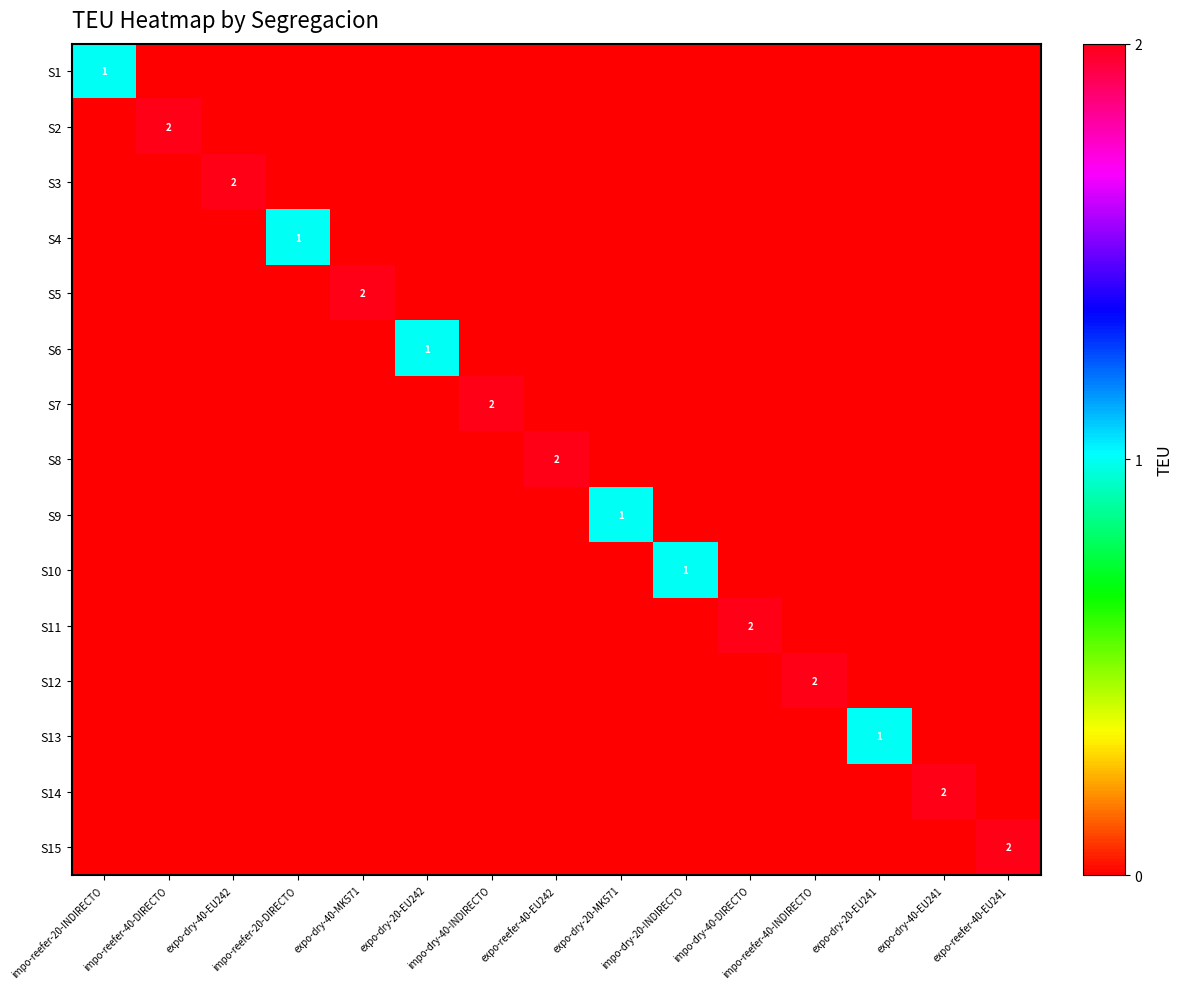

Between impo-reefer-40-INDIRECTO and expo-dry-20-EU241, which series saw the biggest shift?

S12